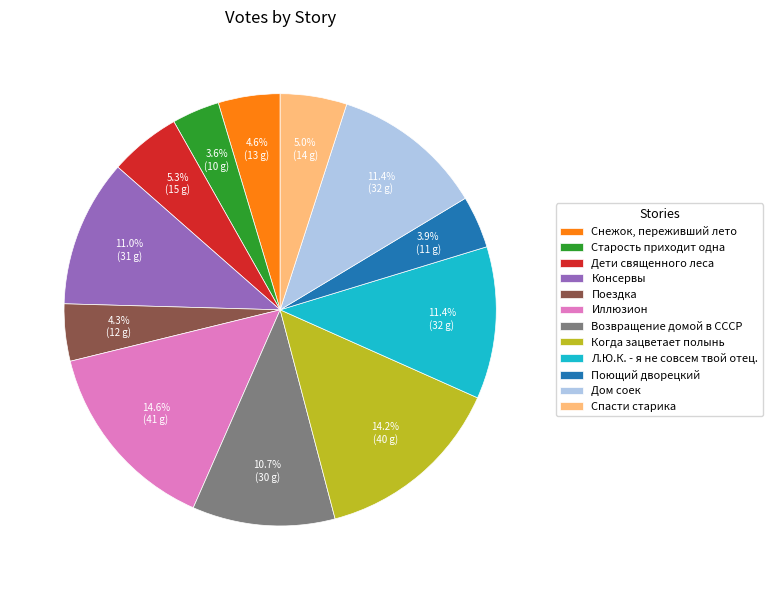

Is there a majority slice in this chart?

No